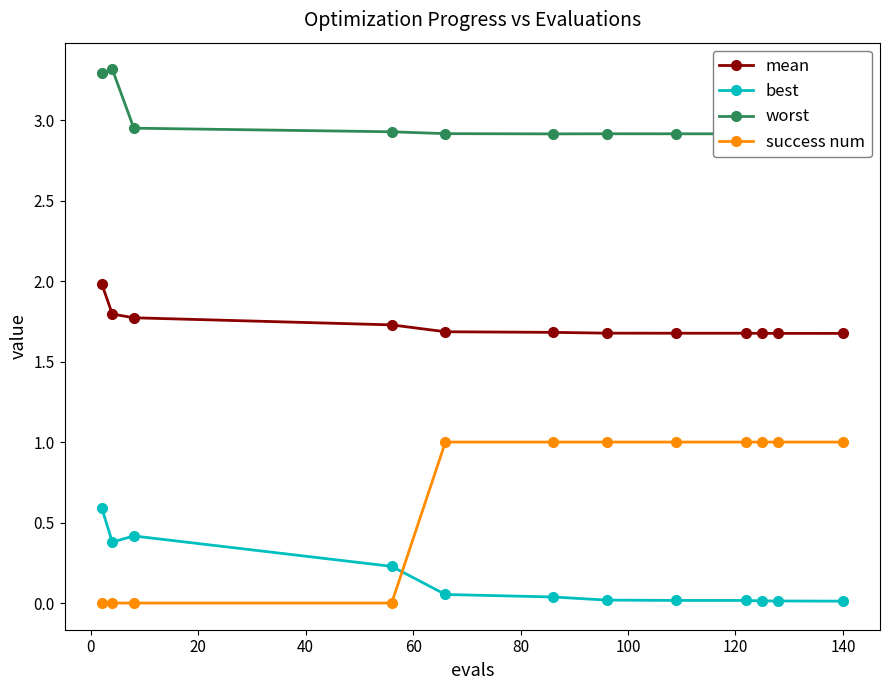

What are all the series names shown in the legend?

mean, best, worst, success num